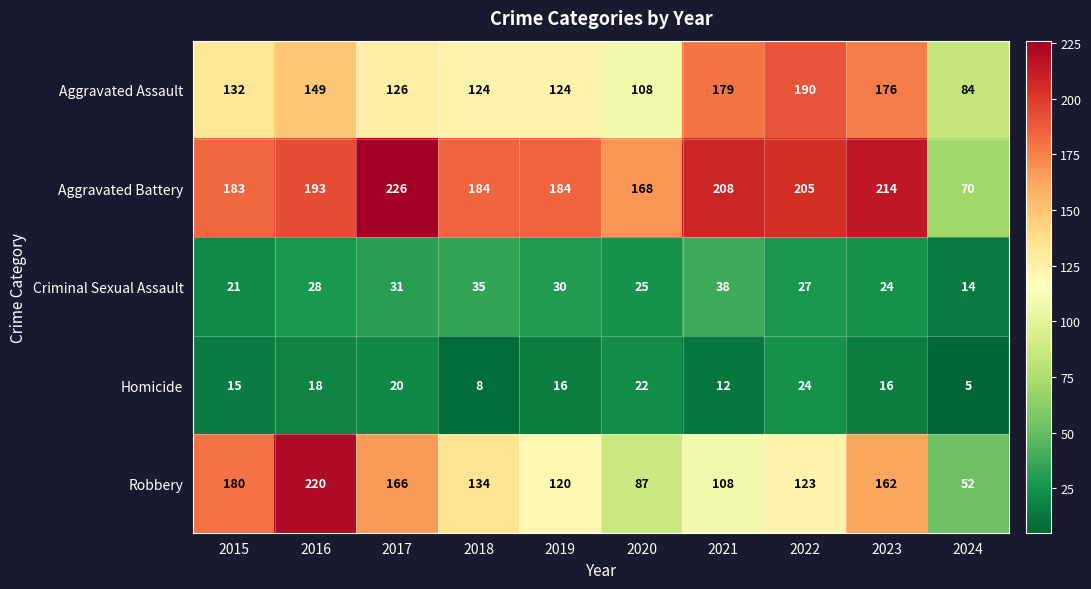

The value of Aggravated Battery at 2021 is 208. True or false?

True